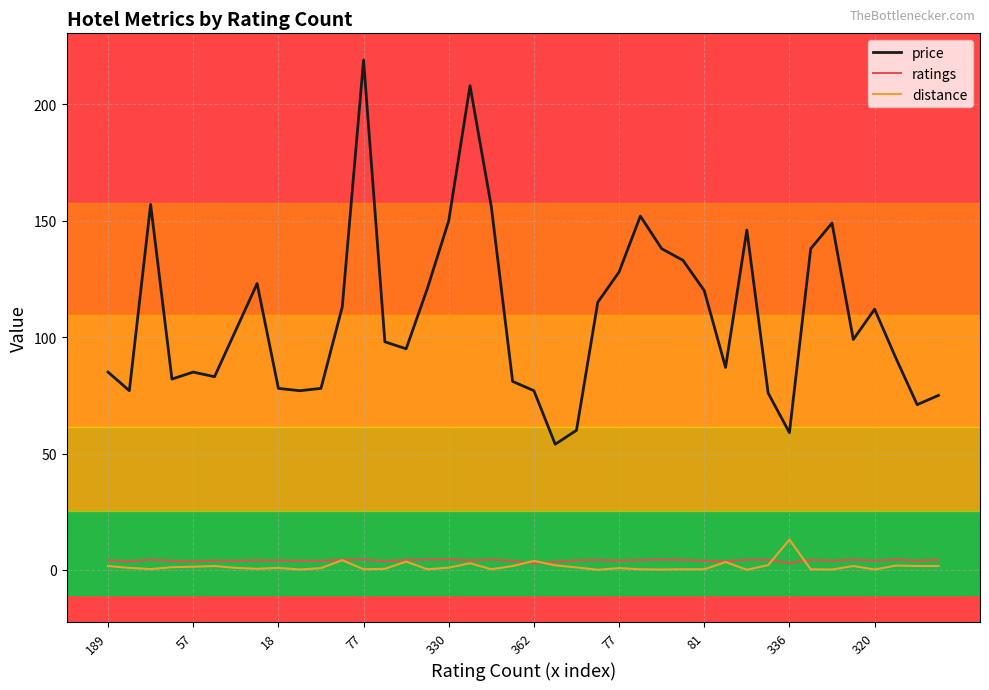

Which series has the largest range (max minus min)?

price